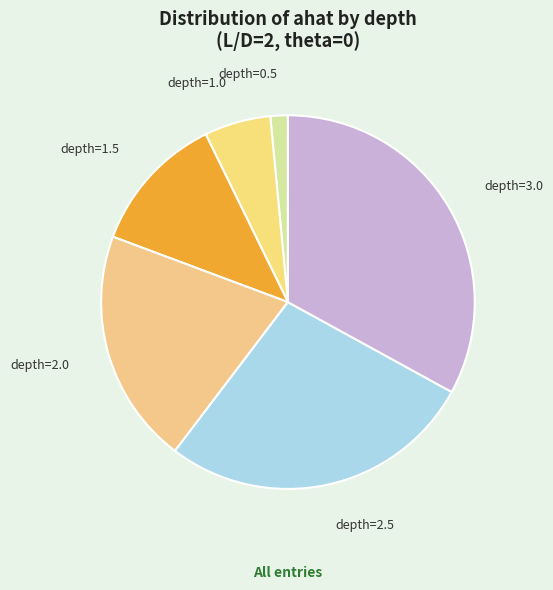

How many segments does this pie chart have?

6